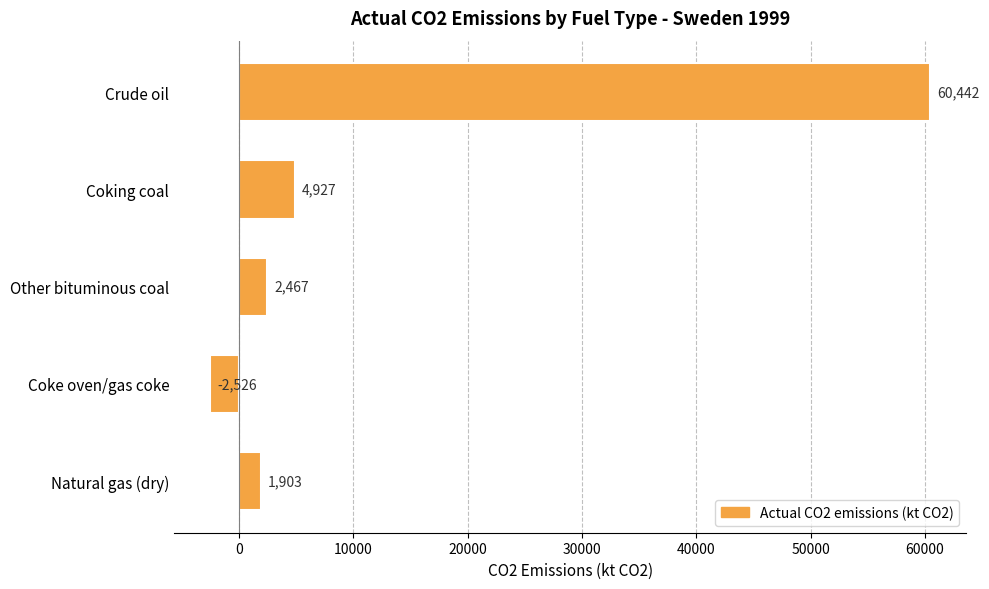

What is the ratio of the value at Other bituminous coal to the value at Natural gas (dry)?

1.3